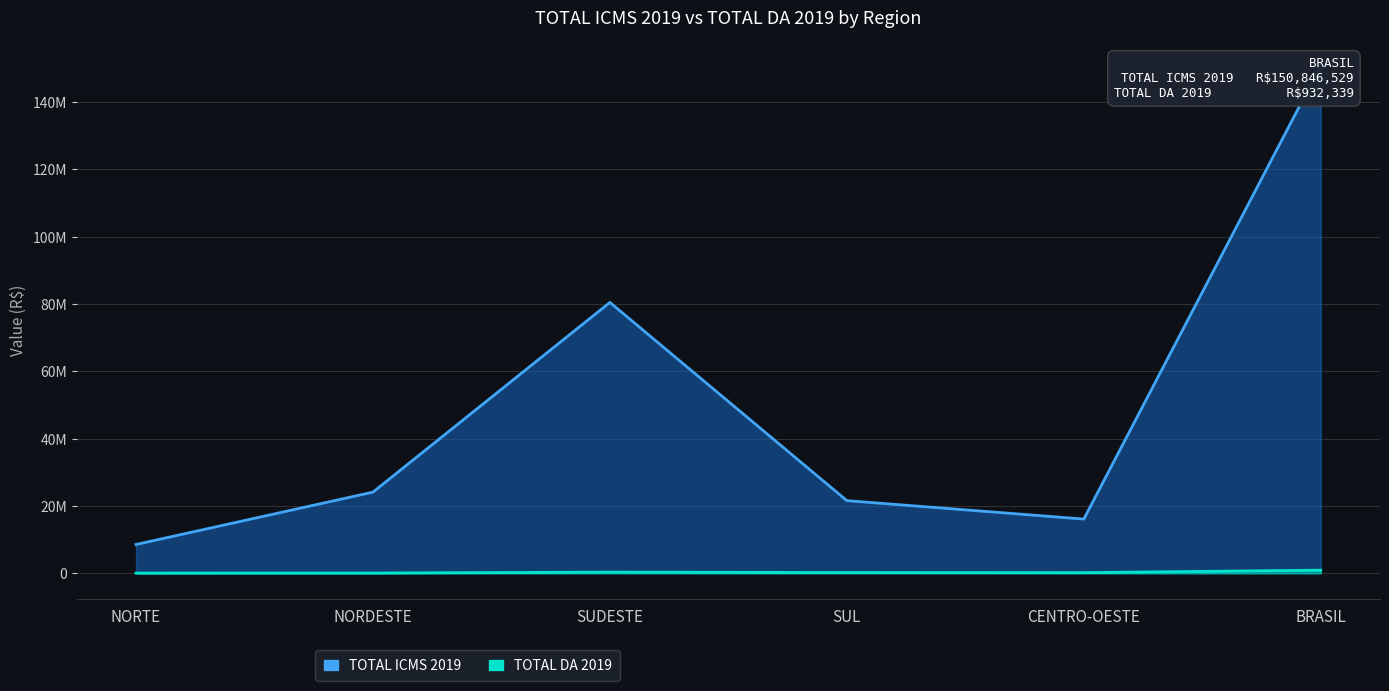

What value does the TOTAL ICMS 2019 series have at SUDESTE?

80468579